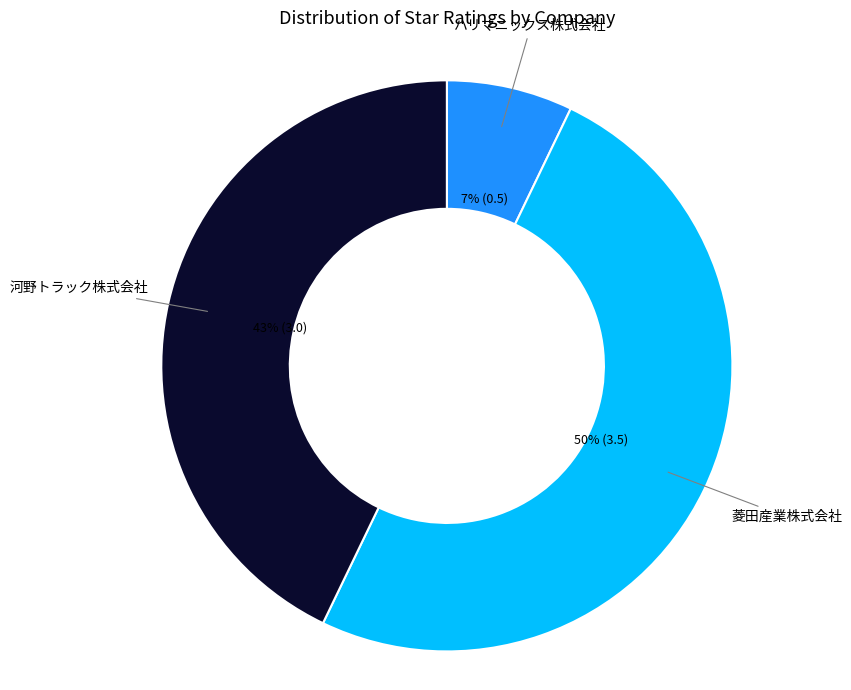

To the nearest percent, what is the combined percentage of 菱田産業株式会社 and 河野トラック株式会社?

93%